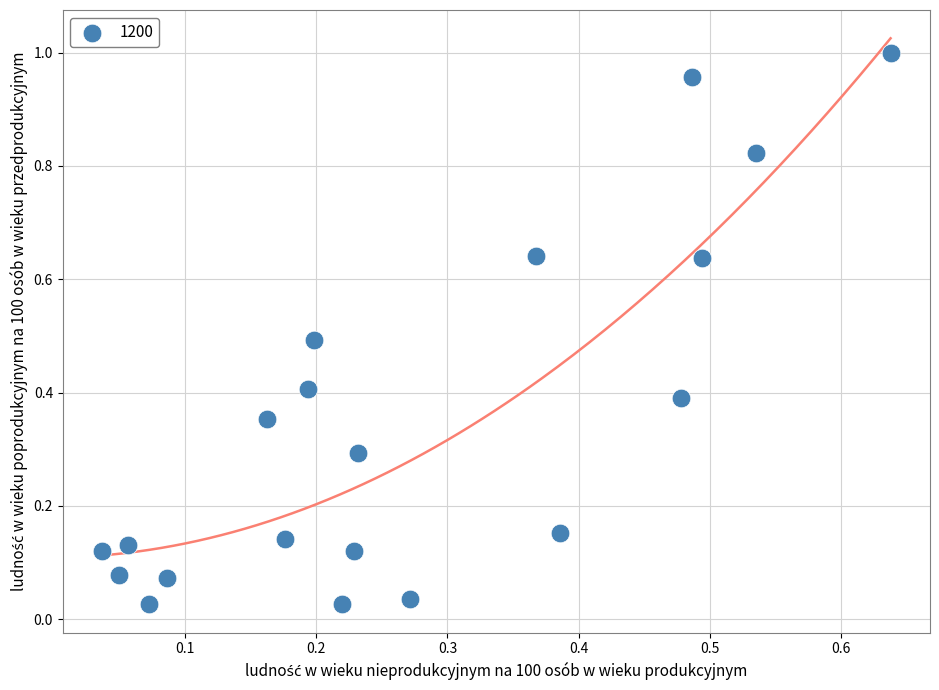

Count the number of points in this scatter plot.

20